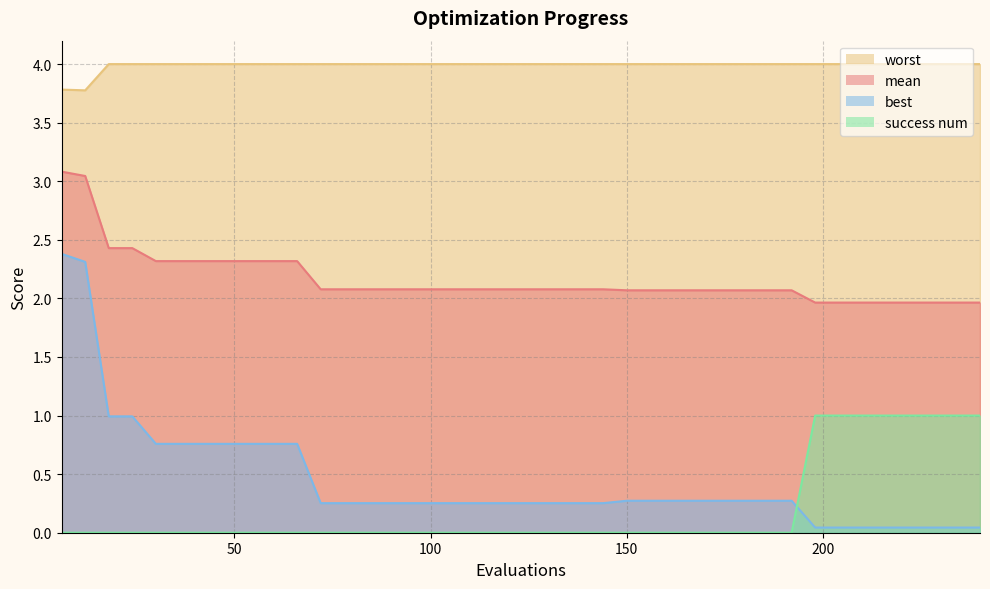

How many lines are shown in the chart?

4